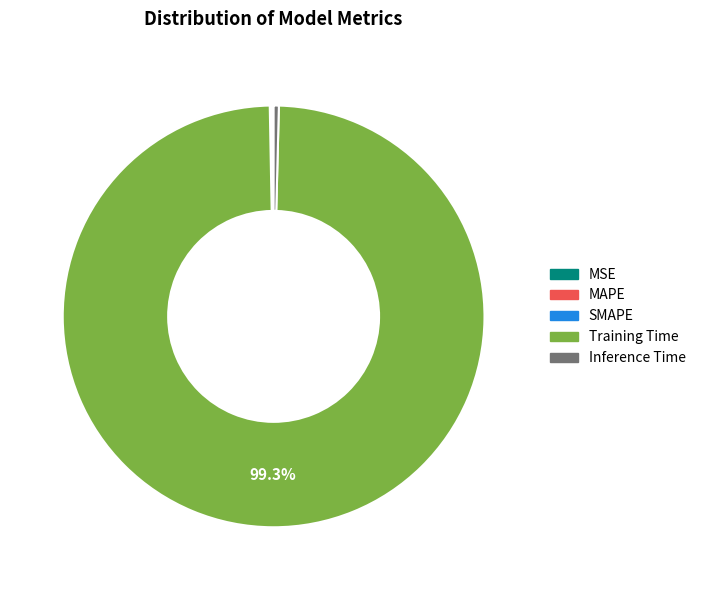

Which category has the biggest portion of the pie?

Training Time